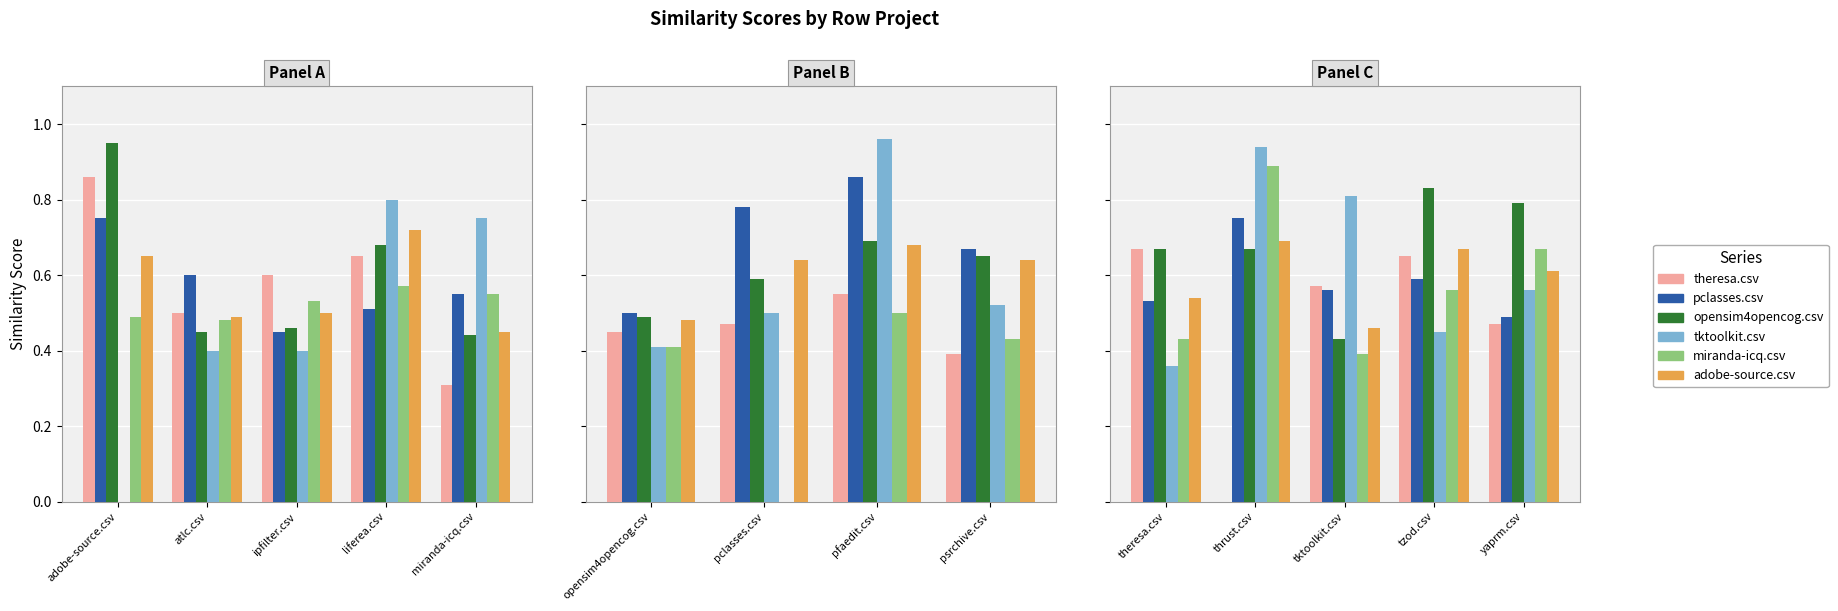

Count the adobe-source.csv values in the range 0 to 1.

5